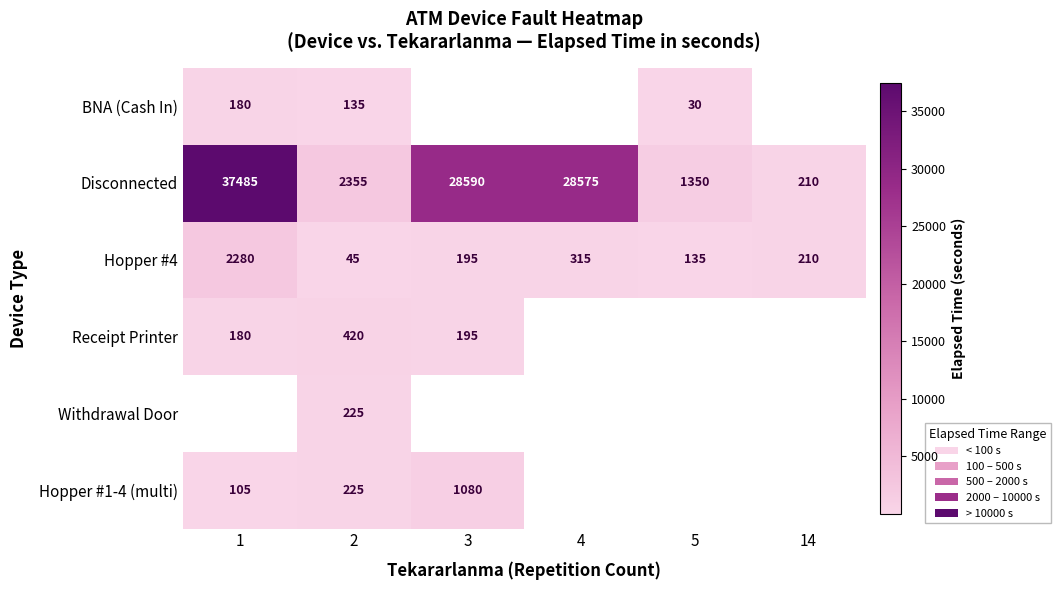

What is the sum of the Disconnected values at 14 and 1?

37695